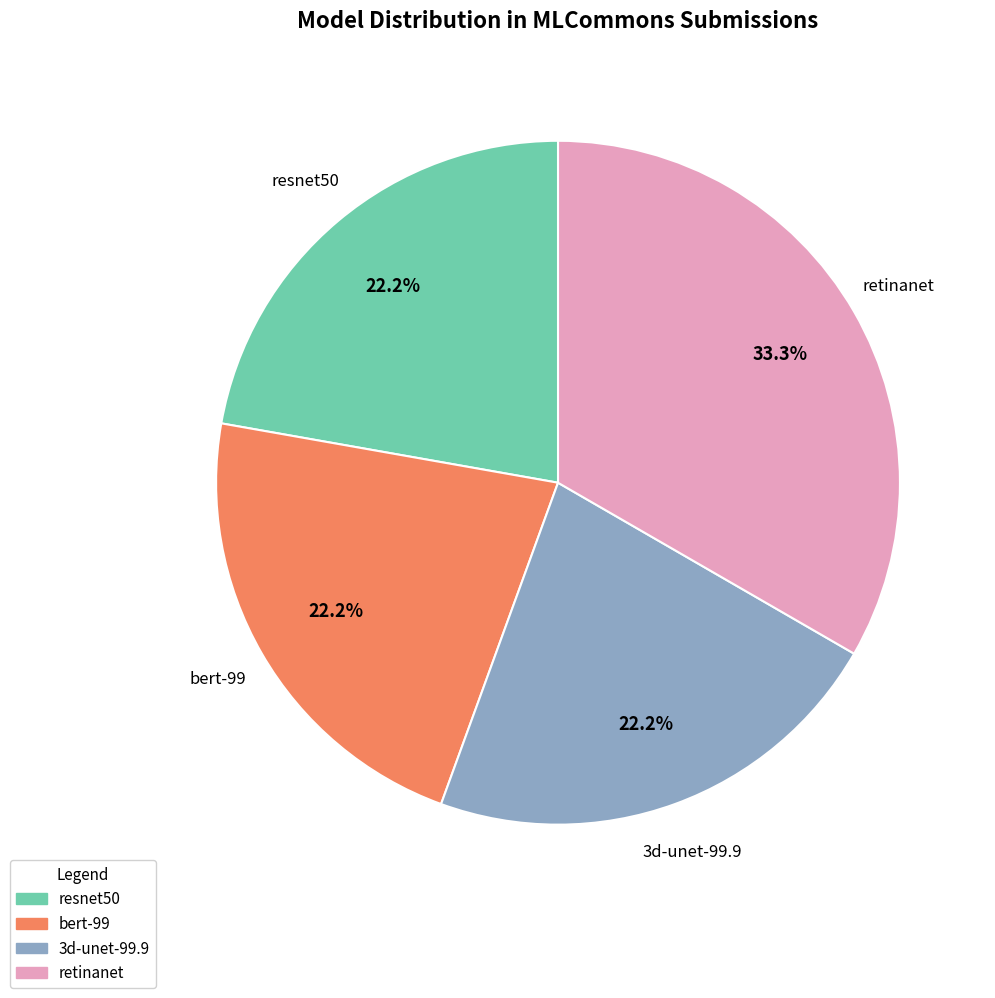

How many segments does this pie chart have?

4